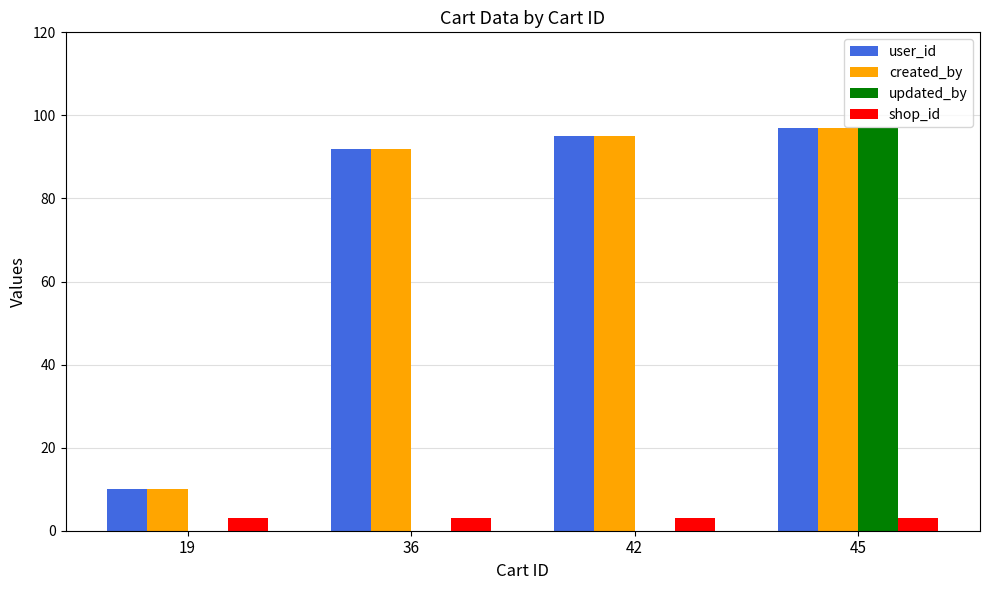

How many data points does each series have?

4